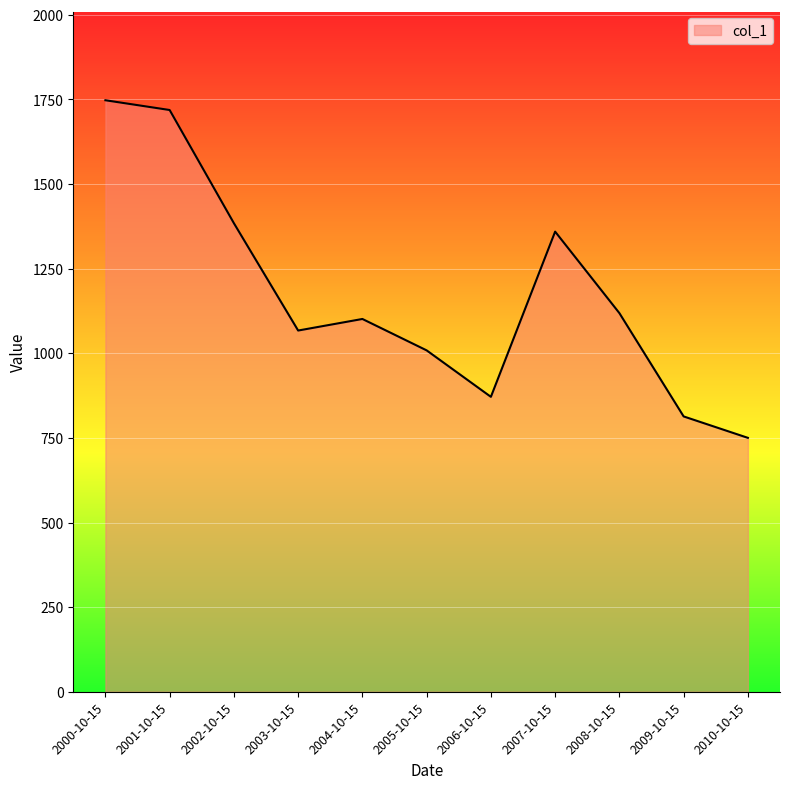

True or false: the data shows 813.4 at 2009-10-15.

True